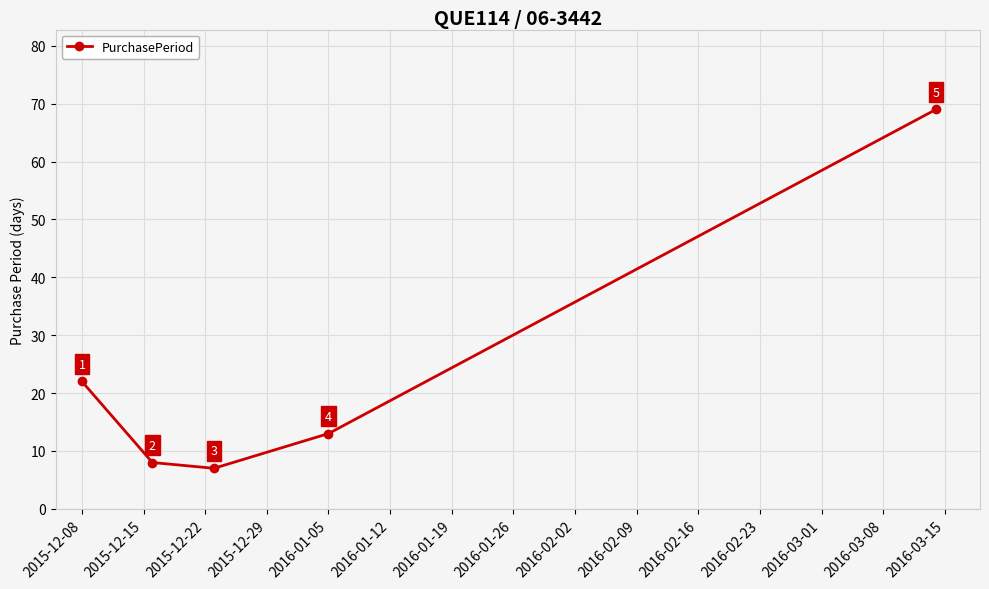

What is the sum of all values?

119